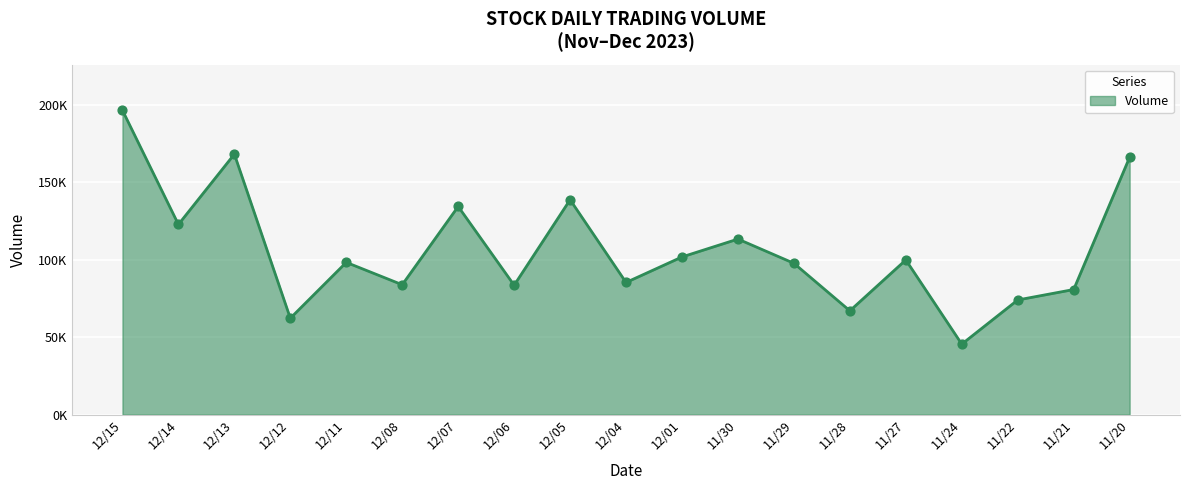

Between 12/01 and 12/08, which is larger?

12/01